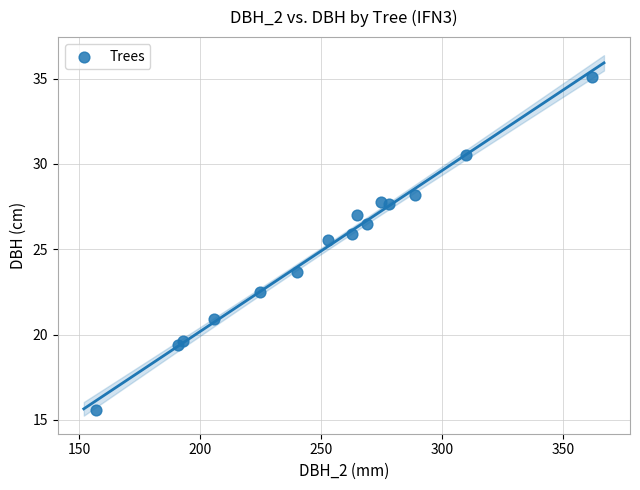

What Y value in the scatter plot is closest to 25?

25.6